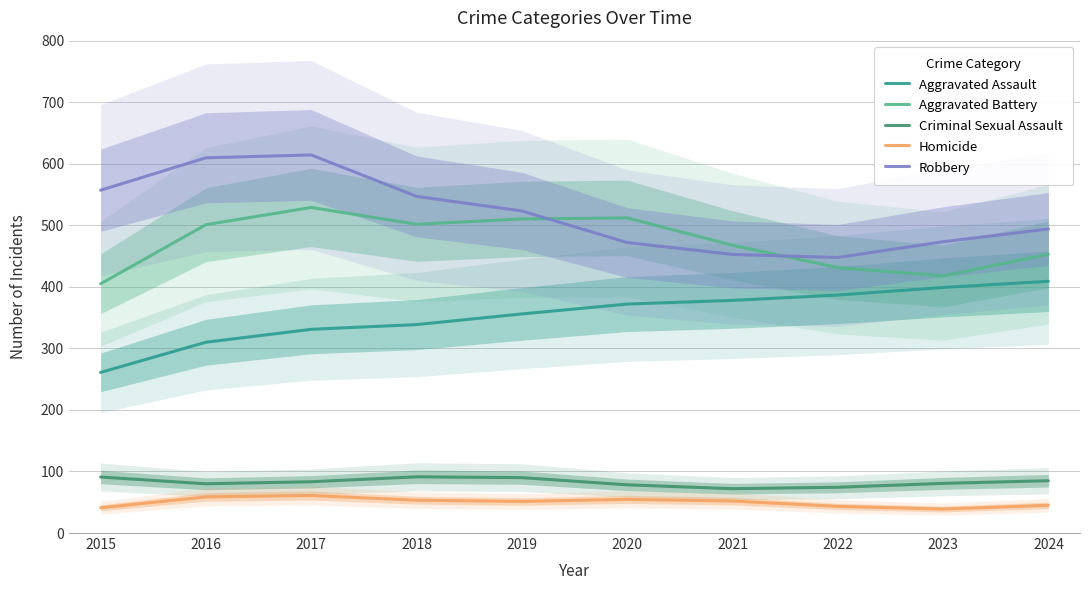

Where does the Robbery series first go above 523?

2015